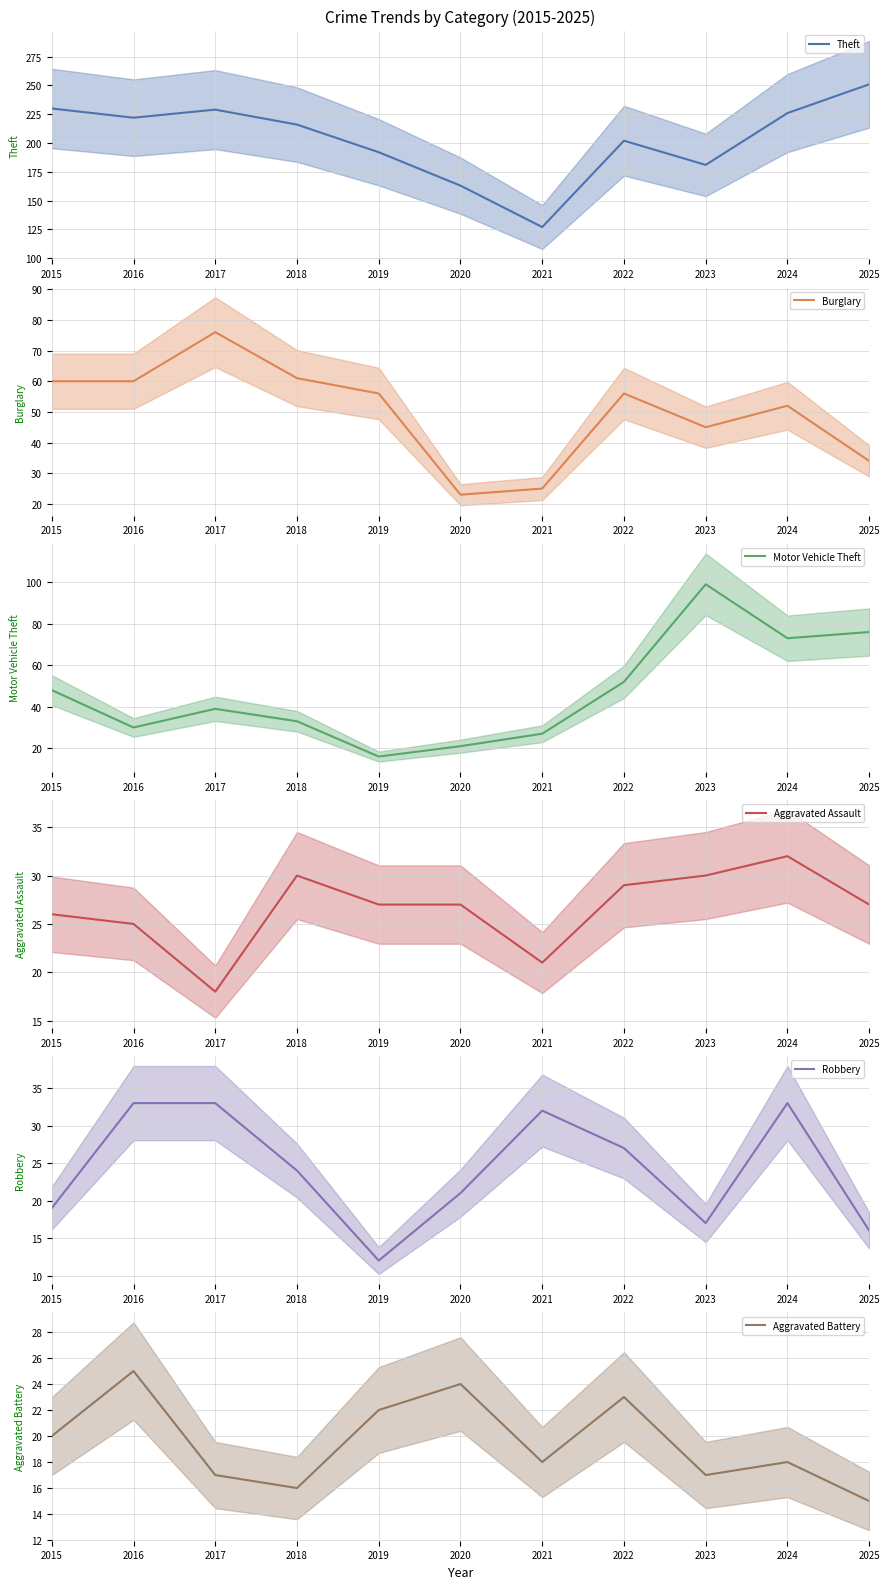

What is the difference between the maximum and minimum values in the Robbery series?

21